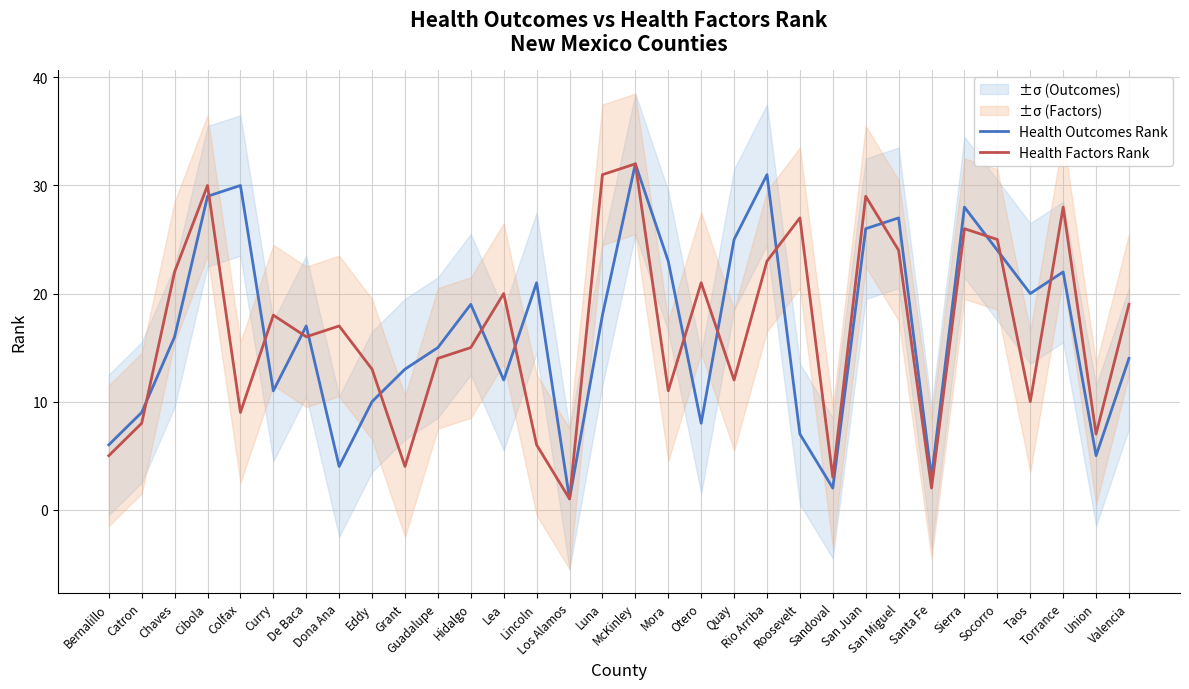

List the labels in order of Health Outcomes Rank value, largest first.

McKinley, Rio Arriba, Colfax, Cibola, Sierra, San Miguel, San Juan, Quay, Socorro, Mora, Torrance, Lincoln, Taos, Hidalgo, Luna, De Baca, Chaves, Guadalupe, Valencia, Grant, Lea, Curry, Eddy, Catron, Otero, Roosevelt, Bernalillo, Union, Dona Ana, Santa Fe, Sandoval, Los Alamos